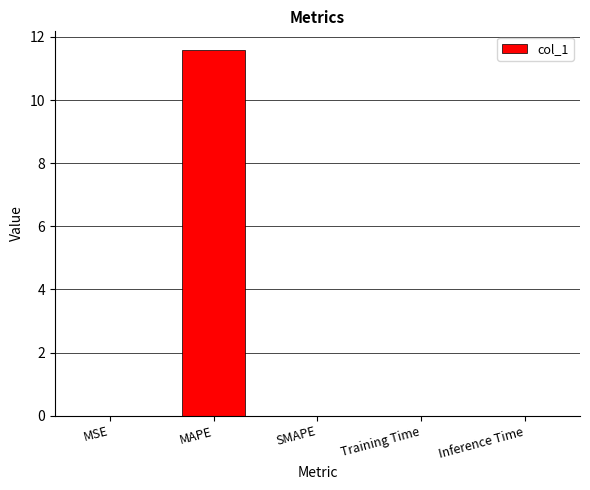

What is the sum of all values?

11.6